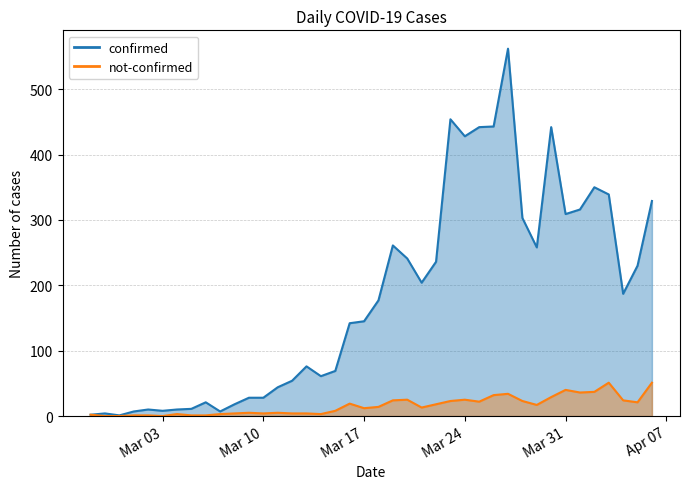

Between 2020-03-01 and 2020-03-22, which series saw the biggest shift?

confirmed